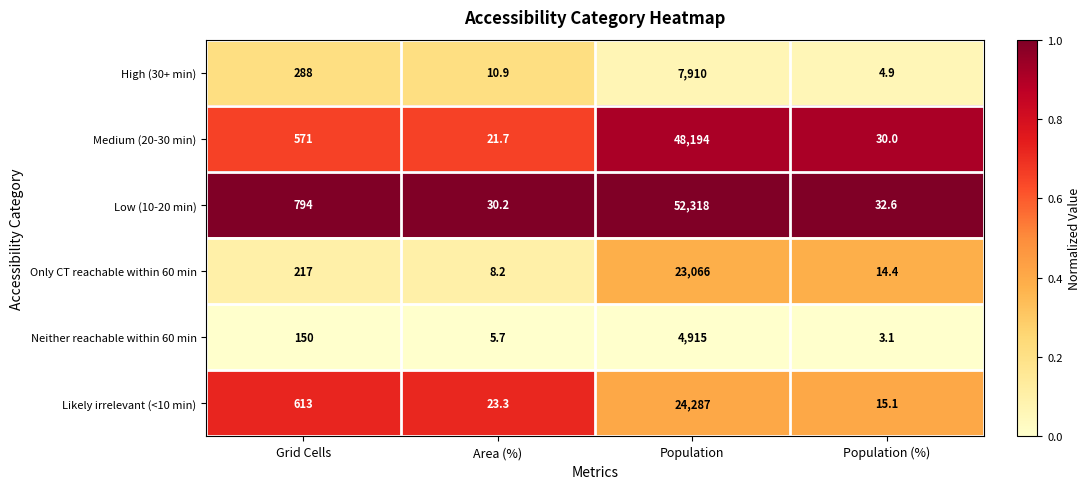

Which category has the highest value across all series?

Population